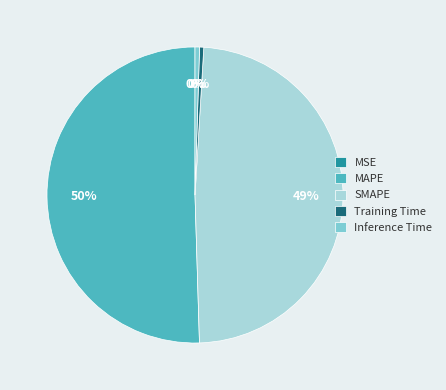

Is it true that SMAPE is 49% of the pie?

True